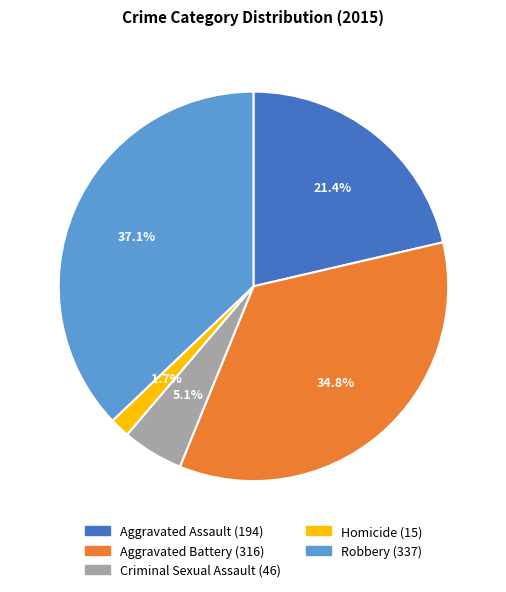

What is the ratio of the value at Criminal Sexual Assault to the value at Aggravated Assault?

0.2